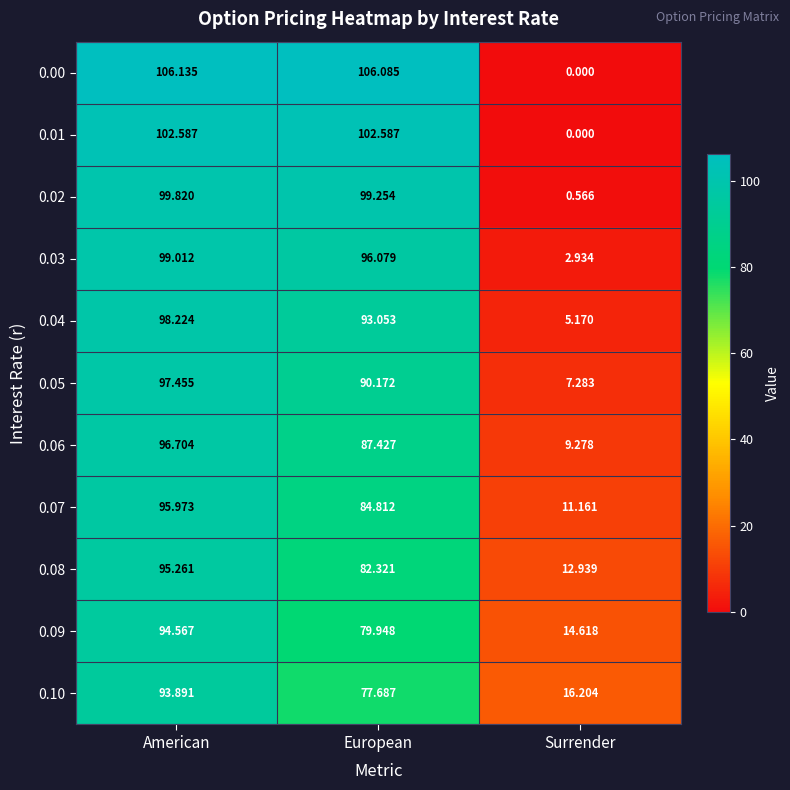

Rank the categories by 0.08 value from lowest to highest.

Surrender, European, American